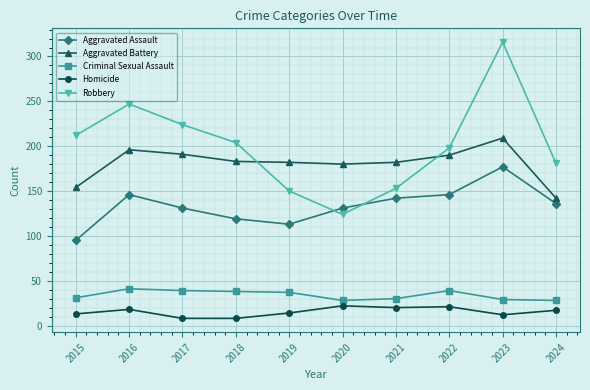

What is the difference between the Aggravated Assault values at 2018 and 2017?

12